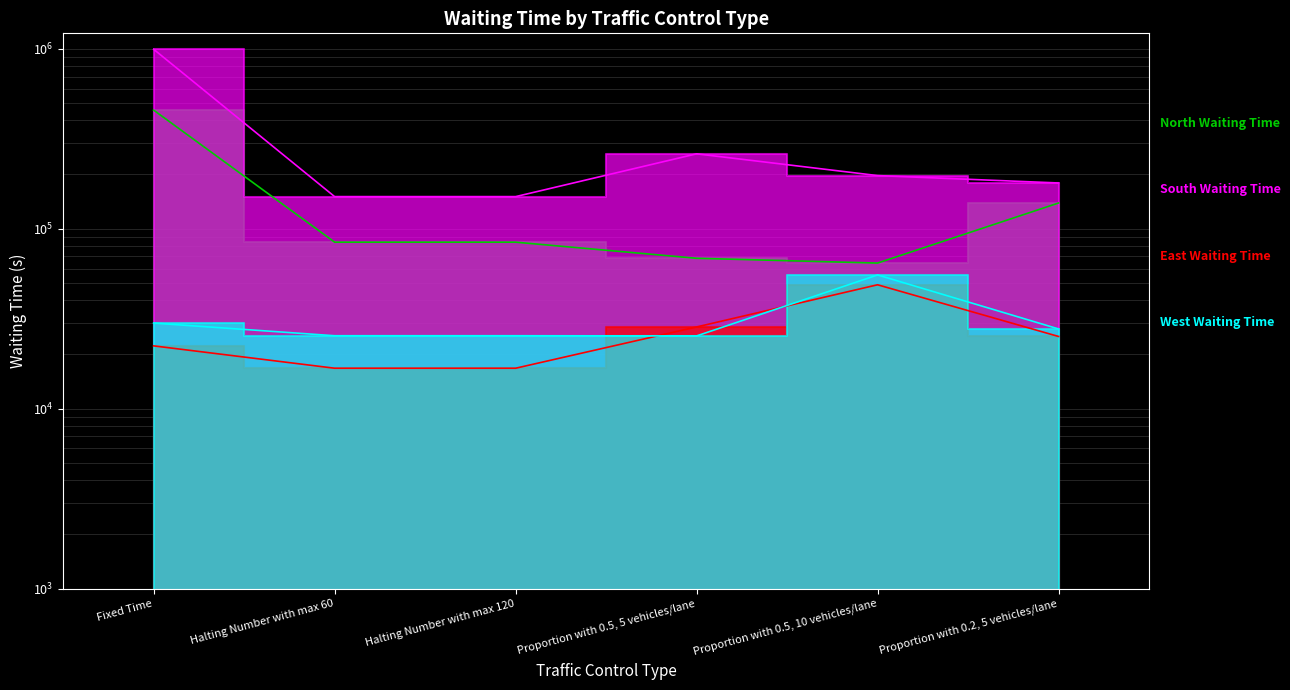

What is the approximate value of South Waiting Time at Halting Number with max 120?

150540